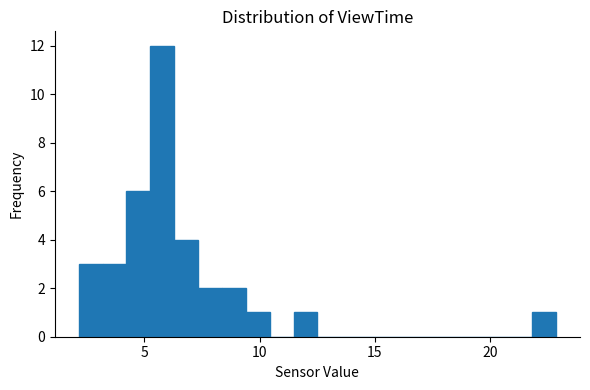

Read against the x-axis, roughly where is the centre of the tallest bar?

6.0